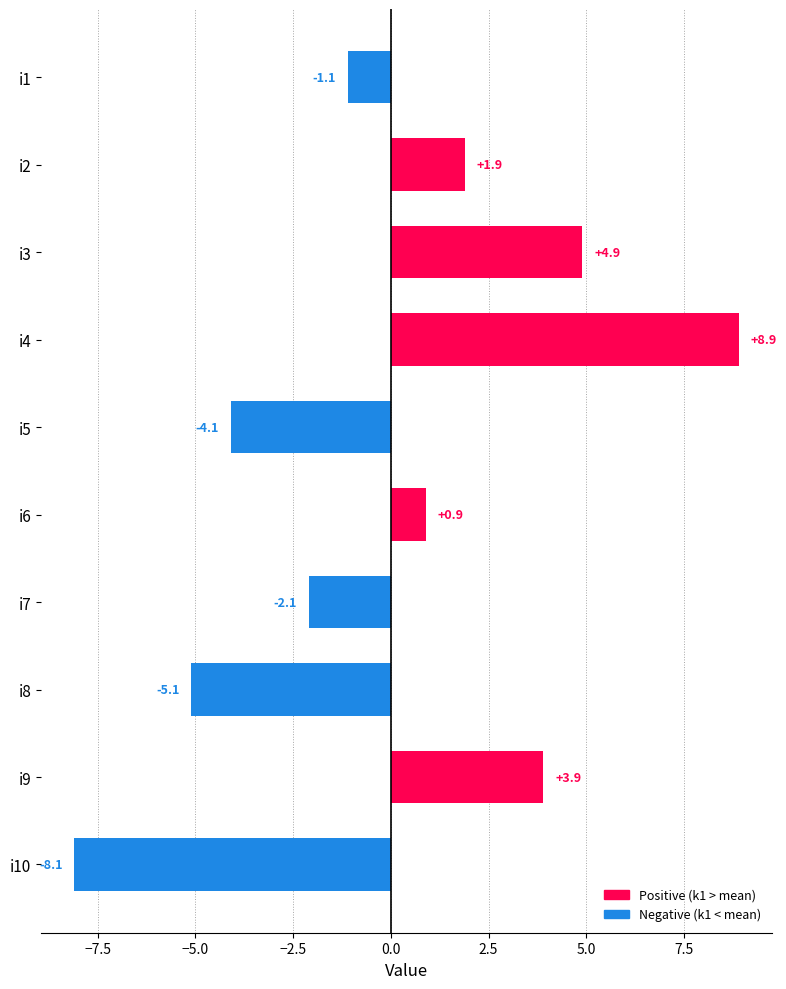

What is the value of the 6th bar from the top?

0.9